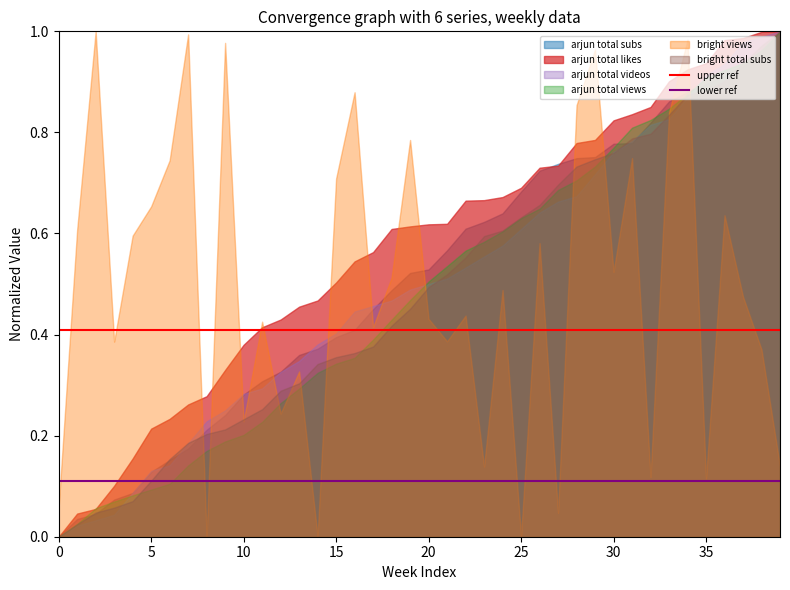

Which series has the largest total across all categories?

arjun total likes